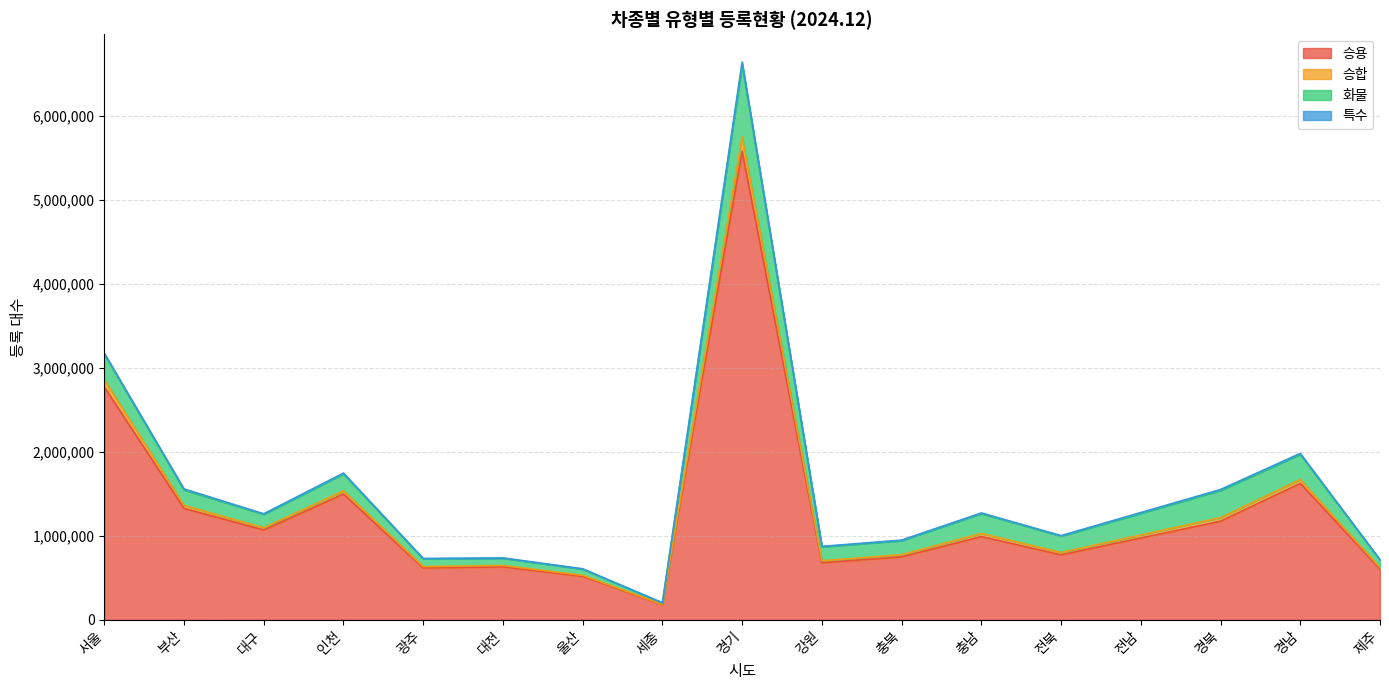

True or false: 승합 has a value of 1777357 at 대구.

False